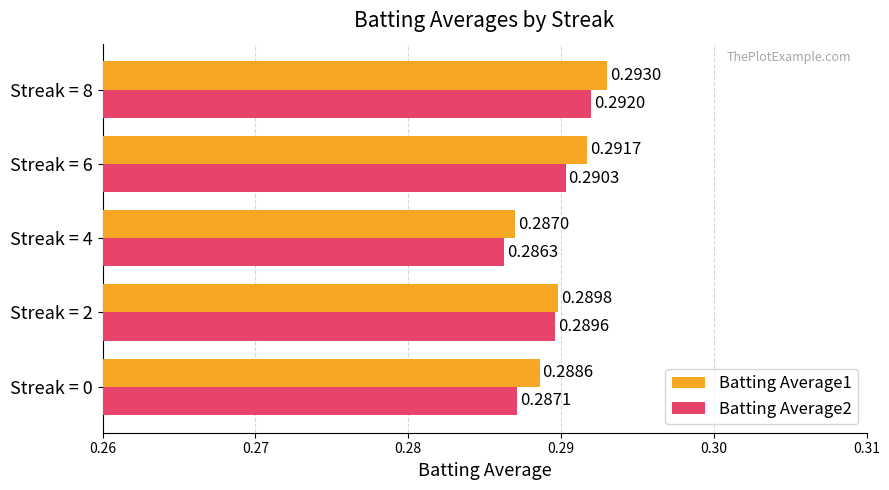

Which series has the widest spread of values?

Batting Average1